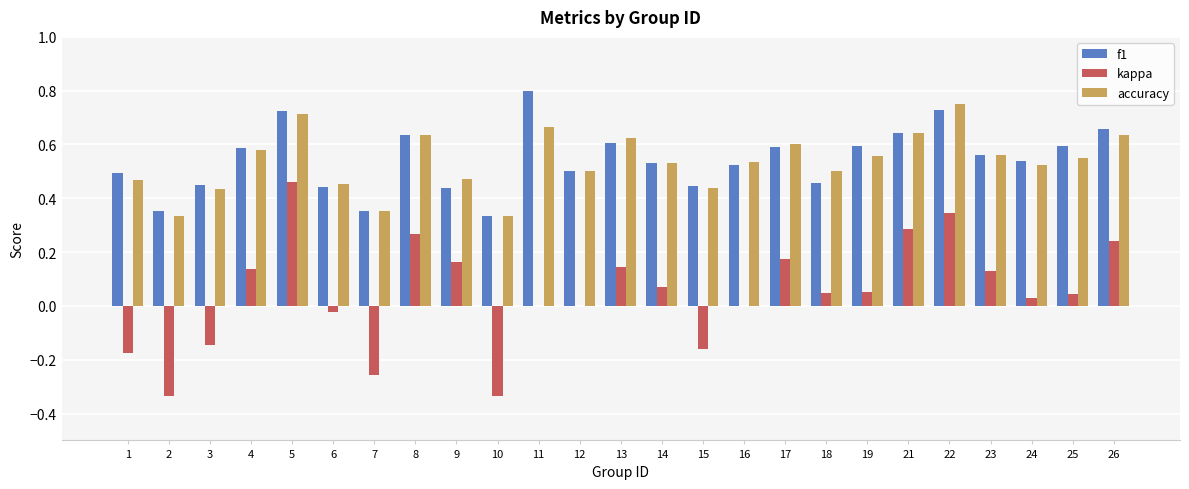

Which series has the largest range (max minus min)?

kappa